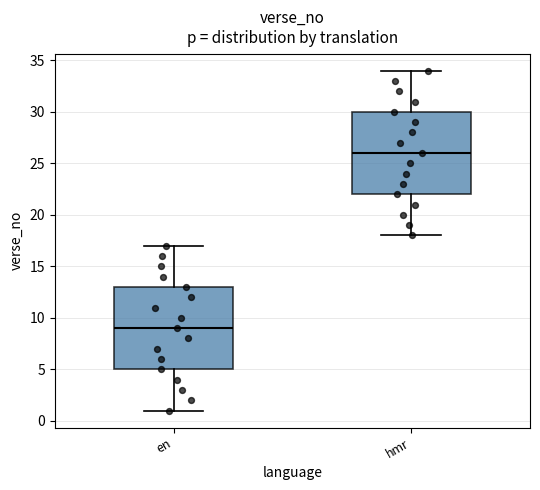

Reading left to right, transcribe this box plot: for each box, give where its median line is, the range the box spans, and where its two whiskers end, as read against the y-axis. The values are not printed on the chart, so give them approximately, as read against the axis.

en: median 9, box 5 to 13, whiskers 1 to 17
hmr: median 26, box 22 to 30, whiskers 18 to 34